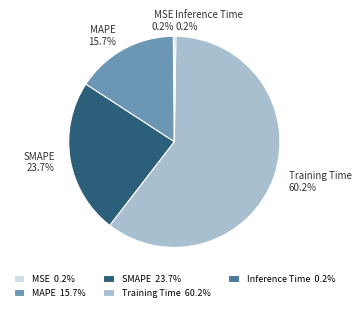

Between MAPE 15.7% and SMAPE 23.7%, which is larger?

SMAPE 23.7%